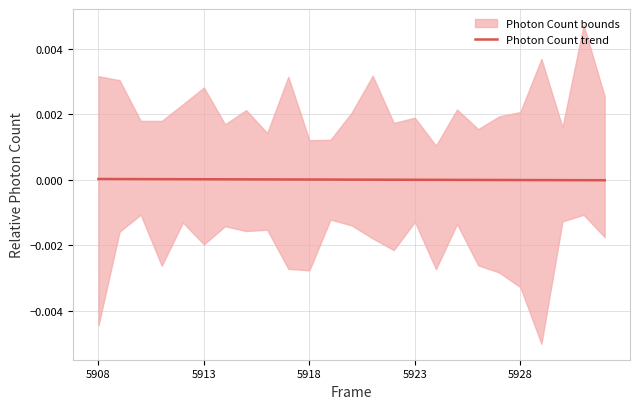

How many lines are shown in the chart?

1